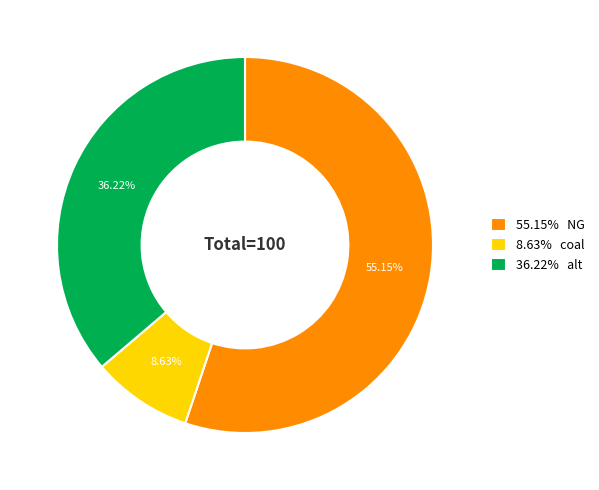

Which category accounts for the majority?

55.15% NG